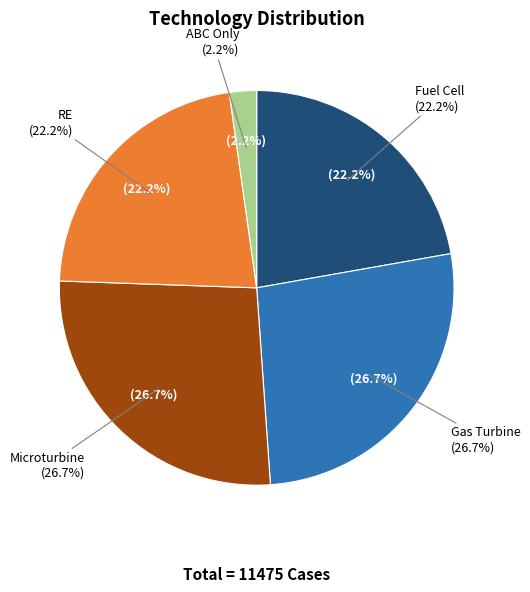

Which has a higher value, Microturbine or RE?

Microturbine